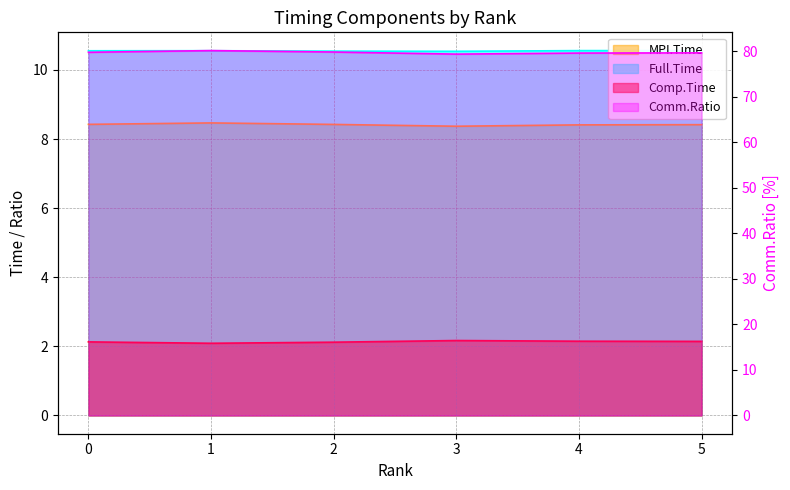

What is the total value across all series at 1?

101.3